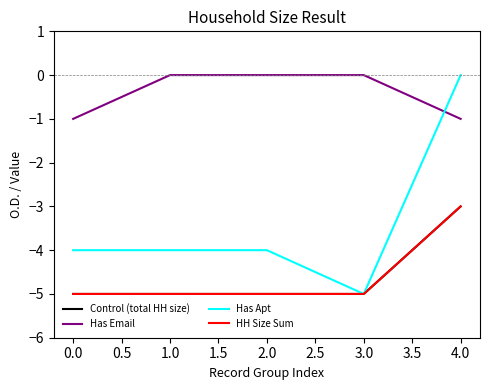

What is the difference between the maximum and second lowest values in the Has Apt series?

4